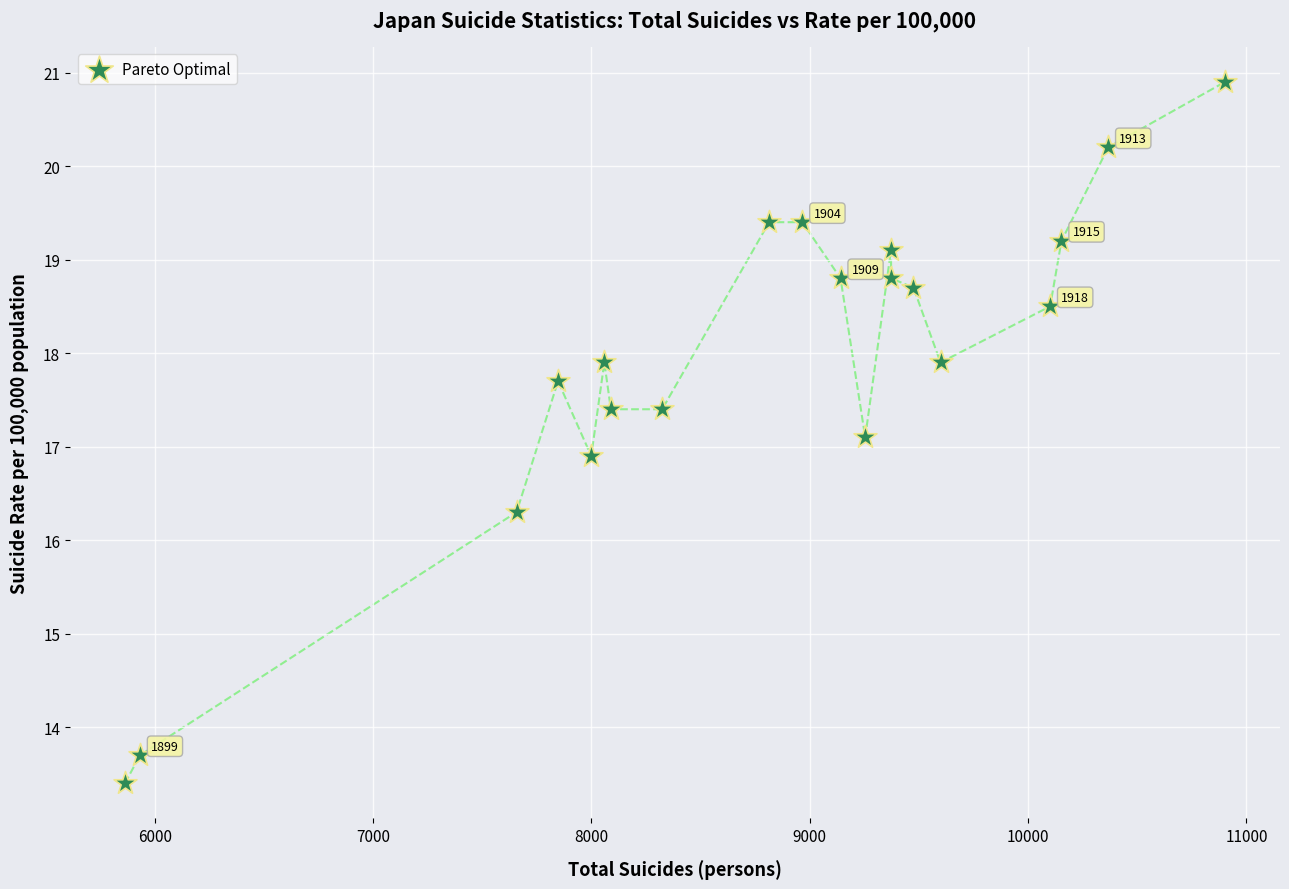

What is the range of Y values (max minus min)?

7.5